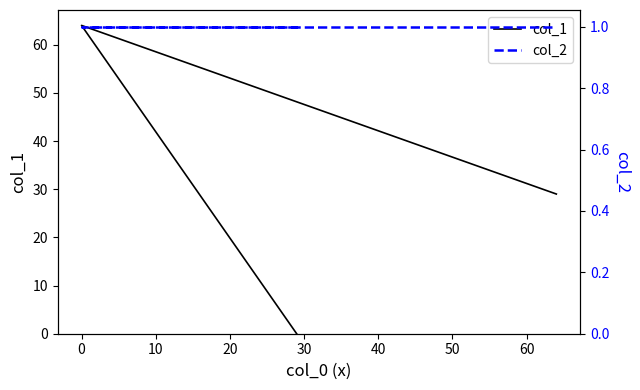

Does the chart display data point markers on the line(s)?

No